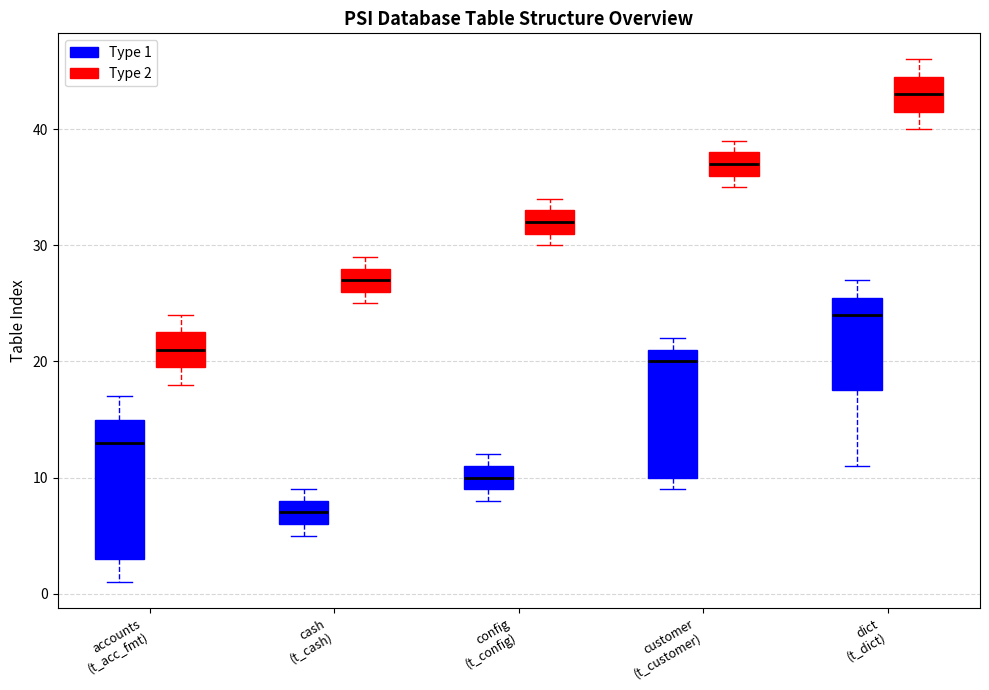

Reading left to right, transcribe this box plot: for each box, give where its median line is, the range the box spans, and where its two whiskers end, as read against the y-axis. The values are not printed on the chart, so give them approximately, as read against the axis.

accounts (t_acc_fmt) (Type 1): median 13, box 3 to 15, whiskers 1 to 17
accounts (t_acc_fmt) (Type 2): median 21, box 20 to 23, whiskers 18 to 24
cash (t_cash) (Type 1): median 7, box 6 to 8, whiskers 5 to 9
cash (t_cash) (Type 2): median 27, box 26 to 28, whiskers 25 to 29
config (t_config) (Type 1): median 10, box 9 to 11, whiskers 8 to 12
config (t_config) (Type 2): median 32, box 31 to 33, whiskers 30 to 34
customer (t_customer) (Type 1): median 20, box 10 to 21, whiskers 9 to 22
customer (t_customer) (Type 2): median 37, box 36 to 38, whiskers 35 to 39
dict (t_dict) (Type 1): median 24, box 18 to 26, whiskers 11 to 27
dict (t_dict) (Type 2): median 43, box 42 to 45, whiskers 40 to 46